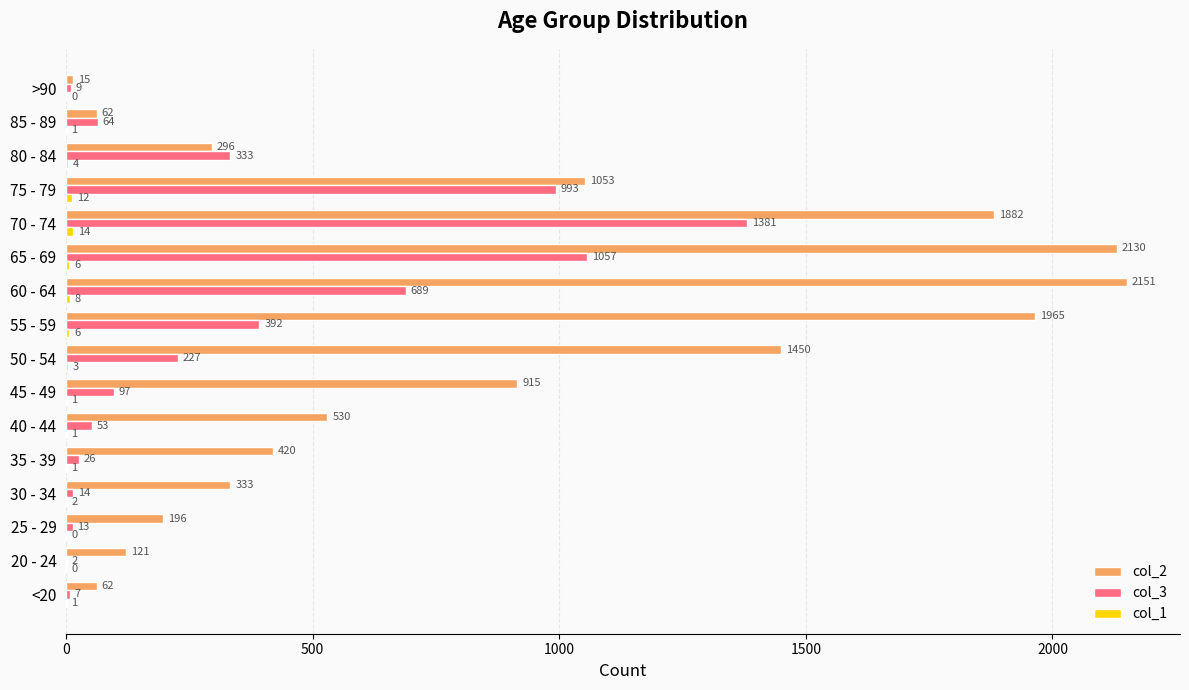

Which series changed the most between 35 - 39 and 55 - 59?

col_2